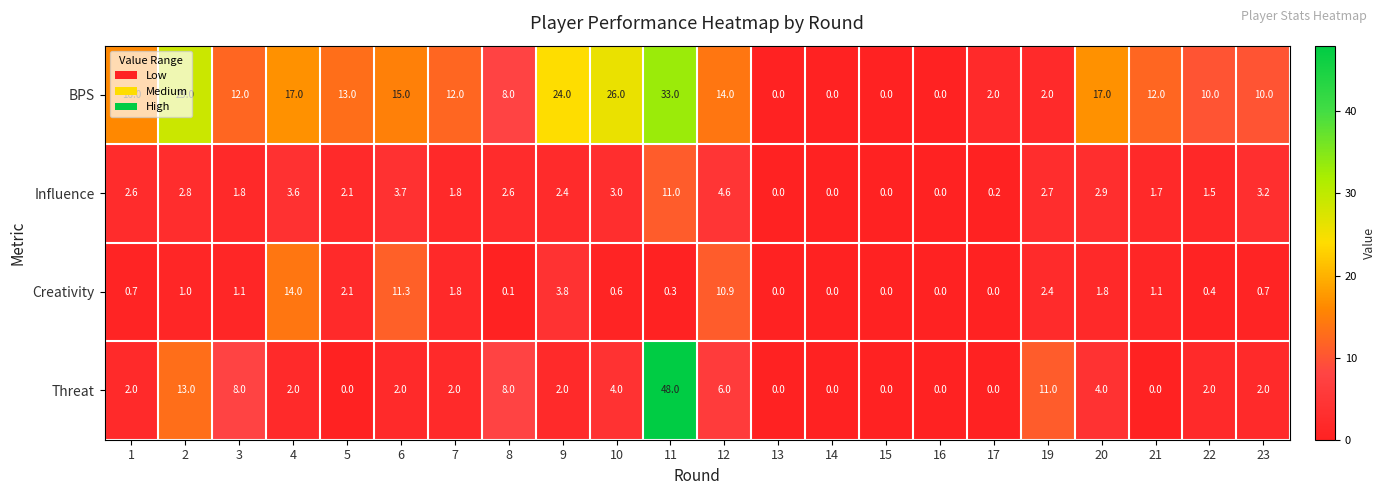

Rank the series by their maximum value, from highest to lowest.

Threat, BPS, Creativity, Influence